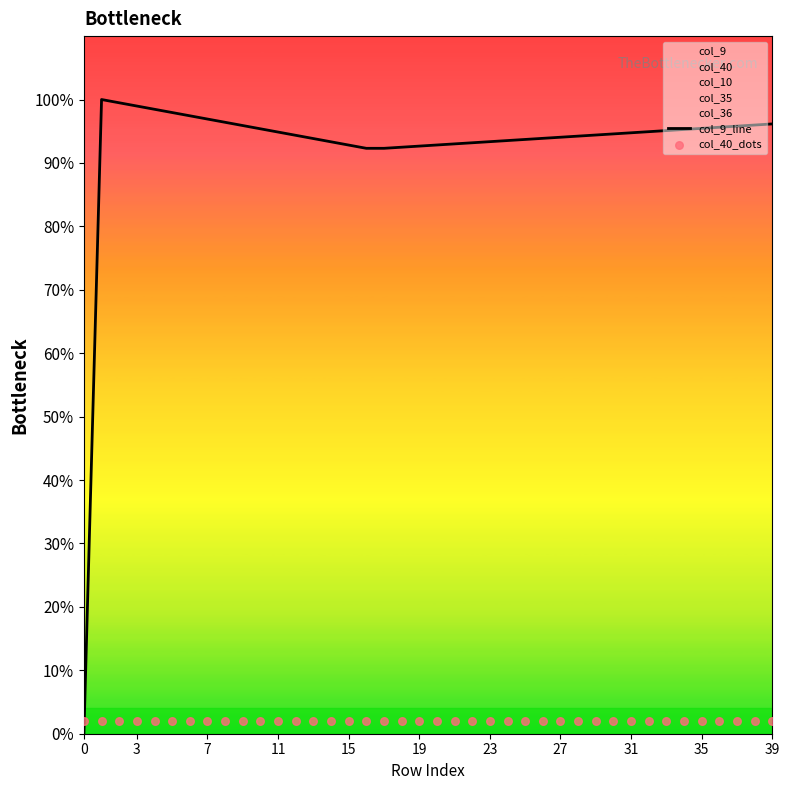

Which series reaches the maximum Y coordinate?

col_9_line